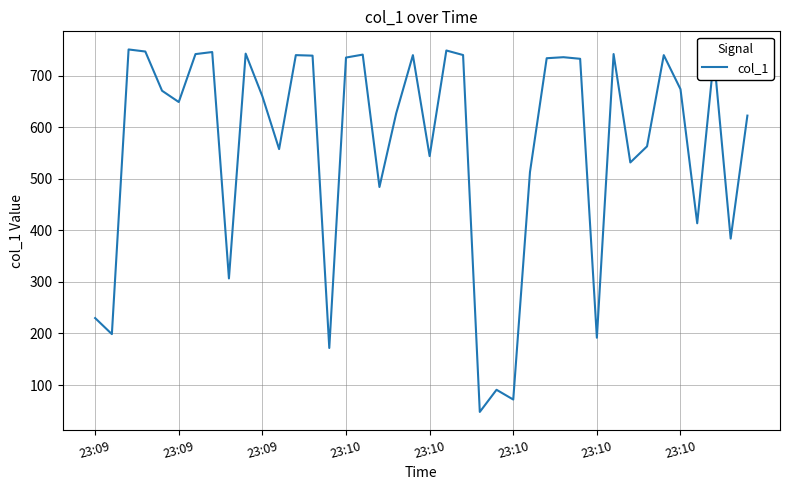

What is the smallest value displayed?

48.0